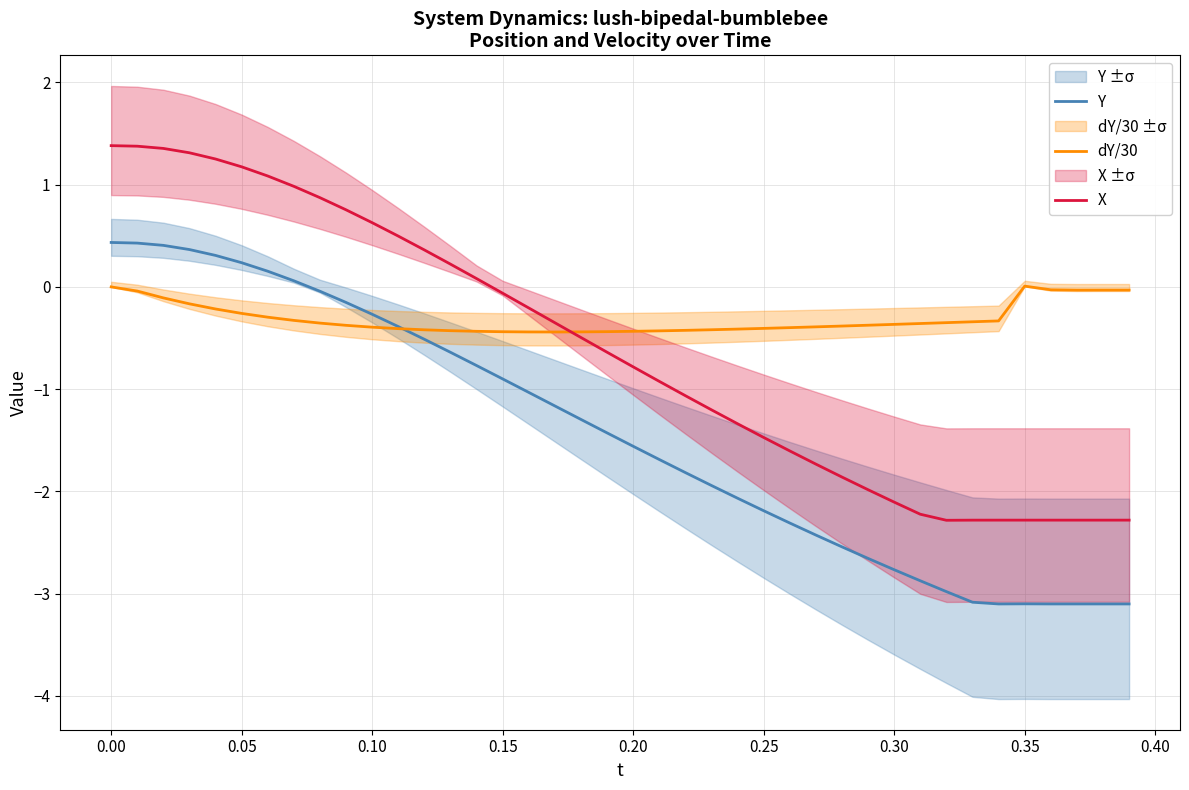

The dY/30 series shows -0.7 at 0.15. True or false?

False